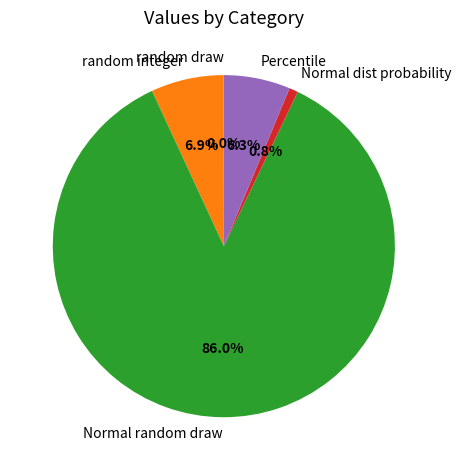

Is there any slice that represents more than half of the pie?

Yes